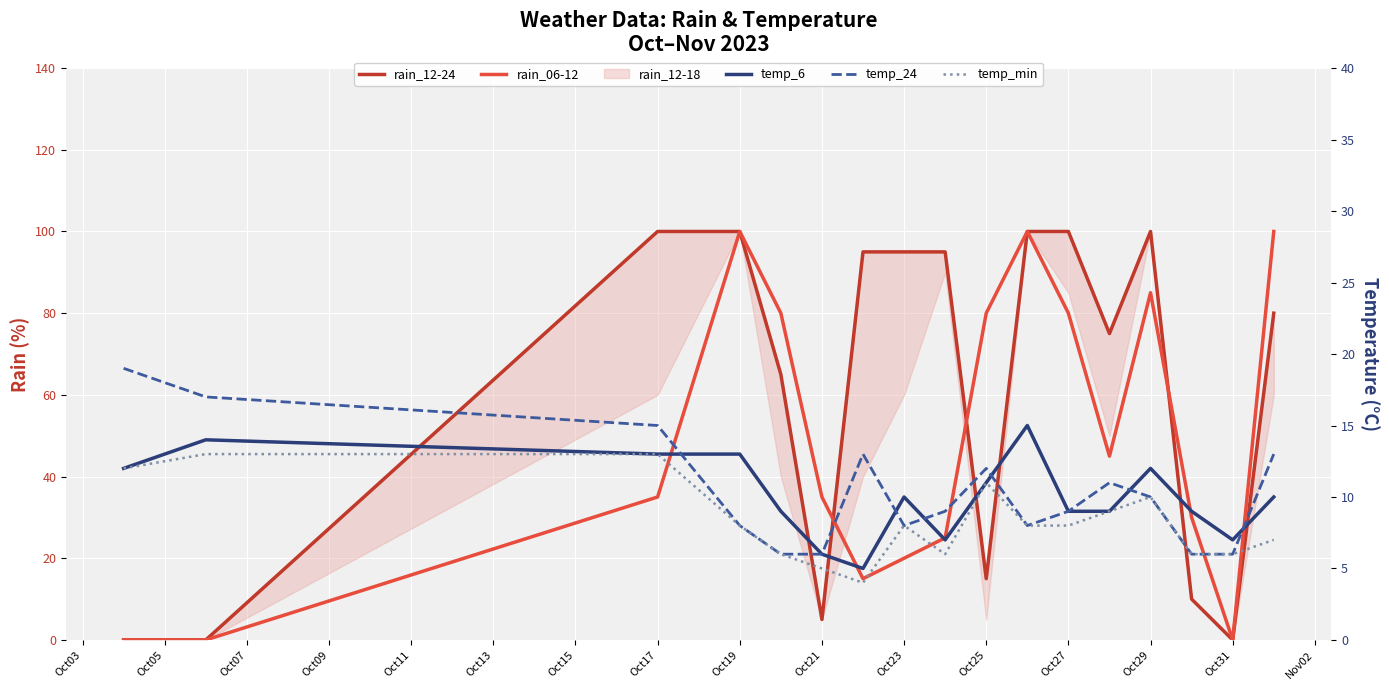

What is the average value of the temp_min series?

8